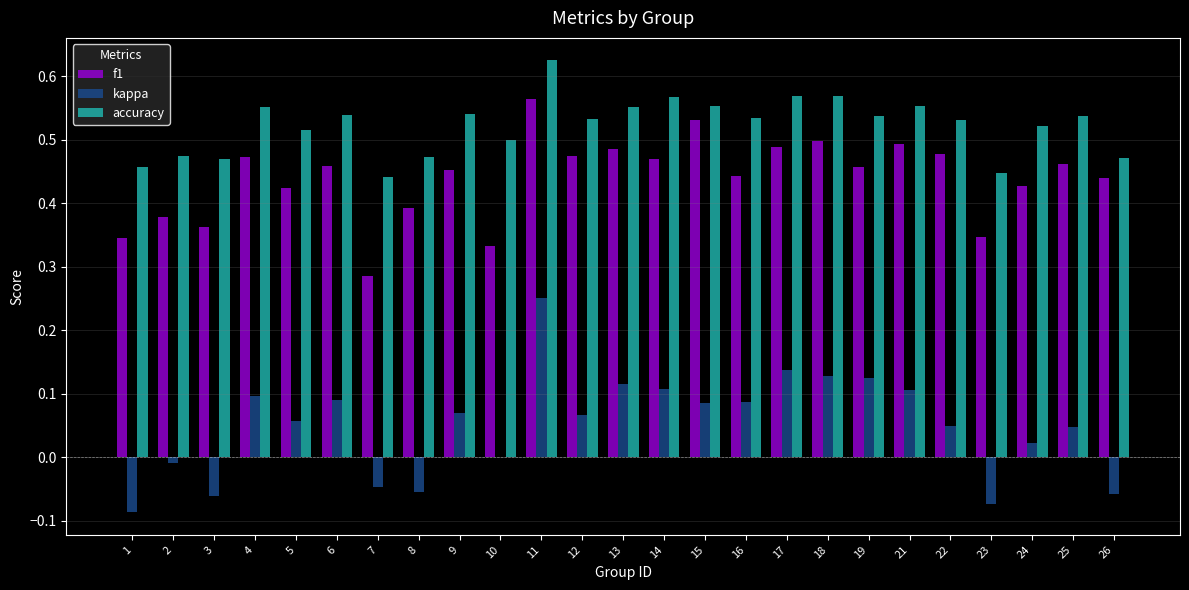

What is the sum of the f1 values at 13 and 5?

0.9